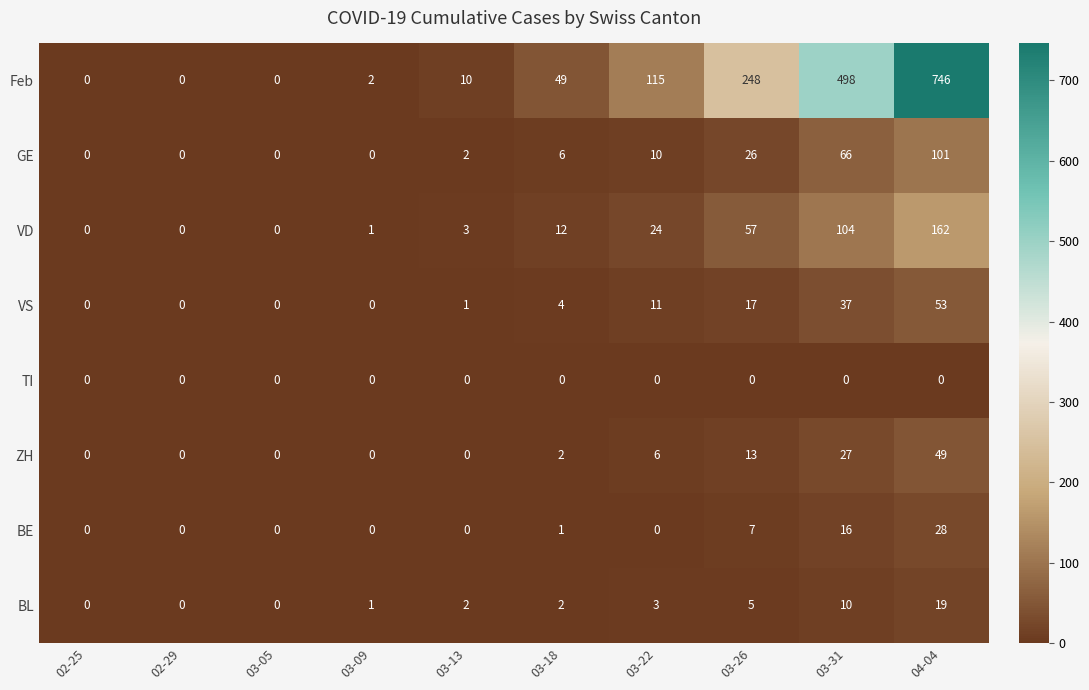

What is the sum of the GE values at 03-22 and 03-31?

76